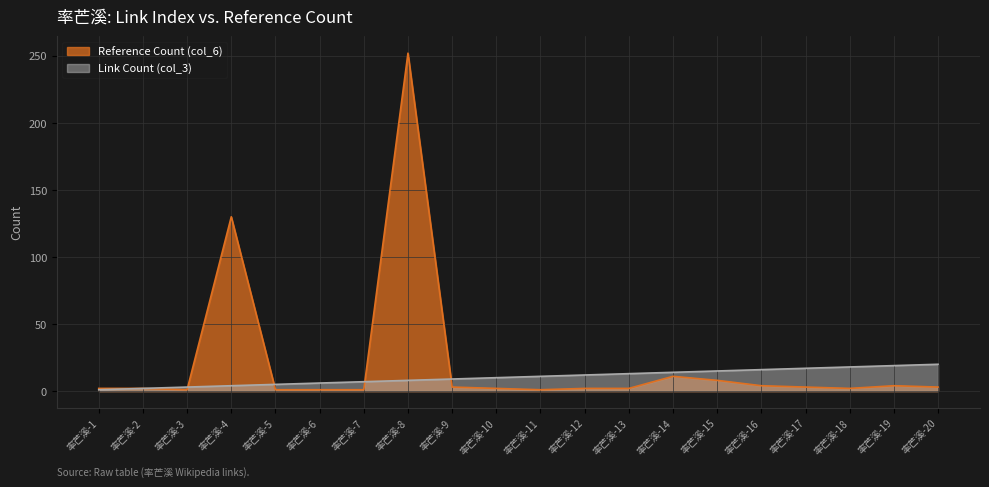

The Link Count (col_3) series shows 7 at 率芒溪-7. True or false?

True